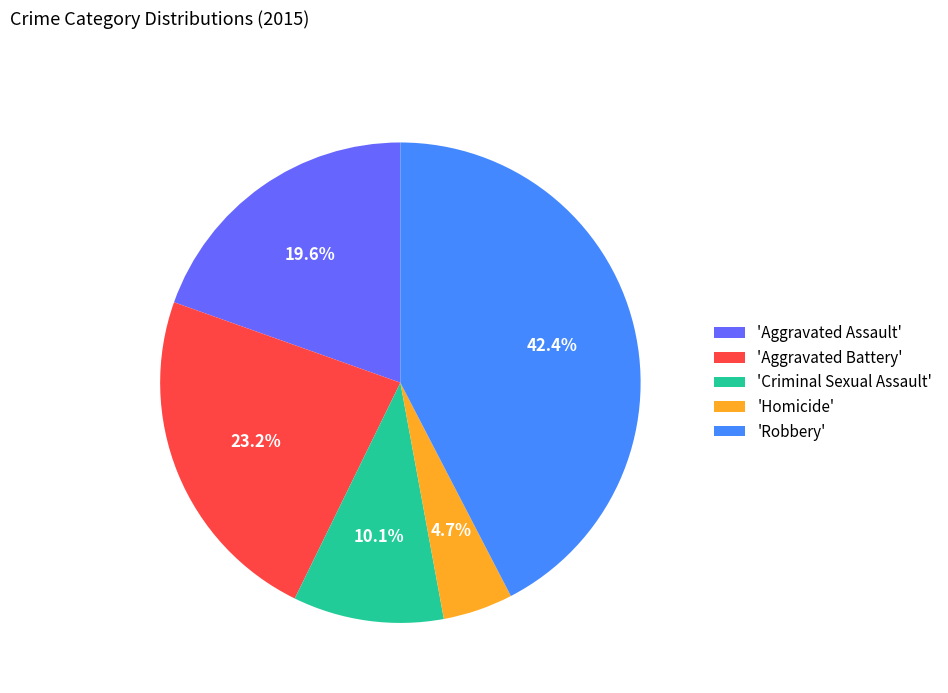

Does 'Robbery' represent more than half of the total?

No